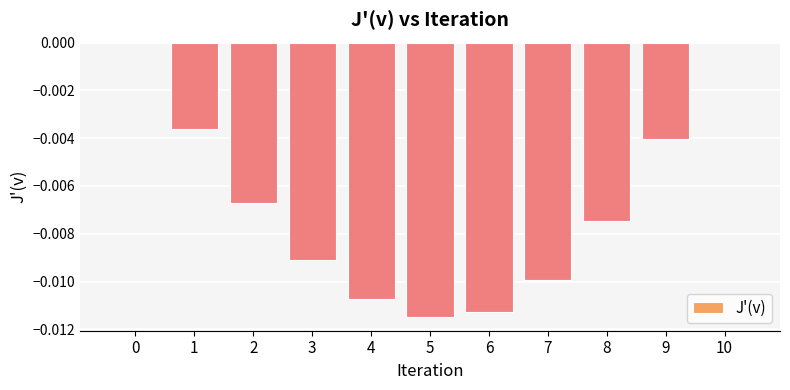

Is it true that the value at 1 is -0.0?

True